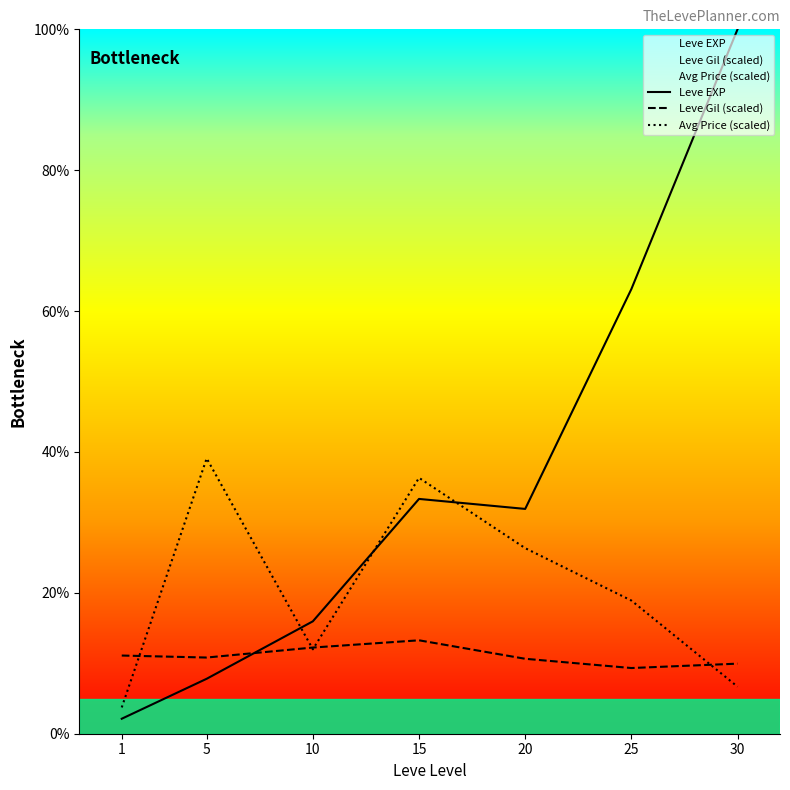

At 5, list the series in order from largest to smallest.

Avg Price (scaled), Leve Gil (scaled), Leve EXP